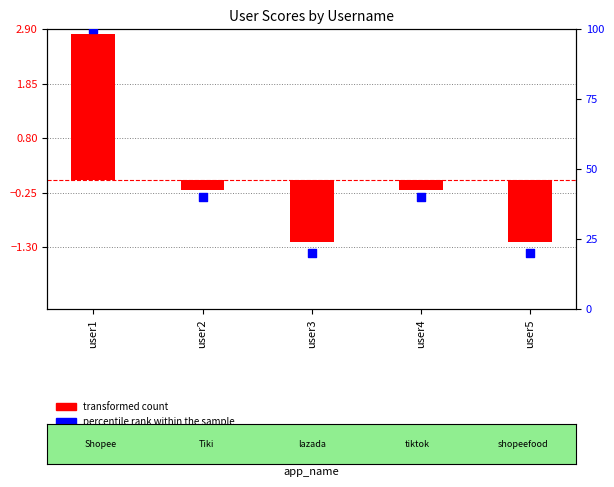

Which series contains the highest Y value?

percentile rank within the sample